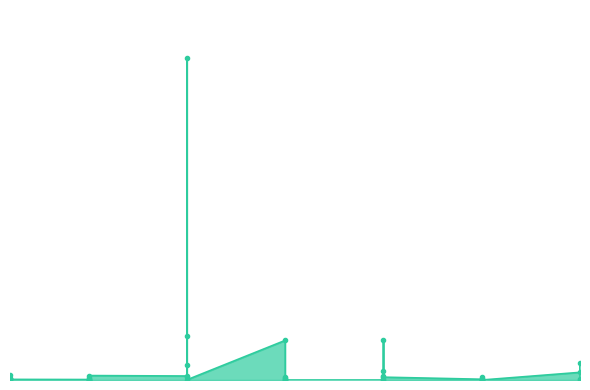

What is the average value?

30369.7